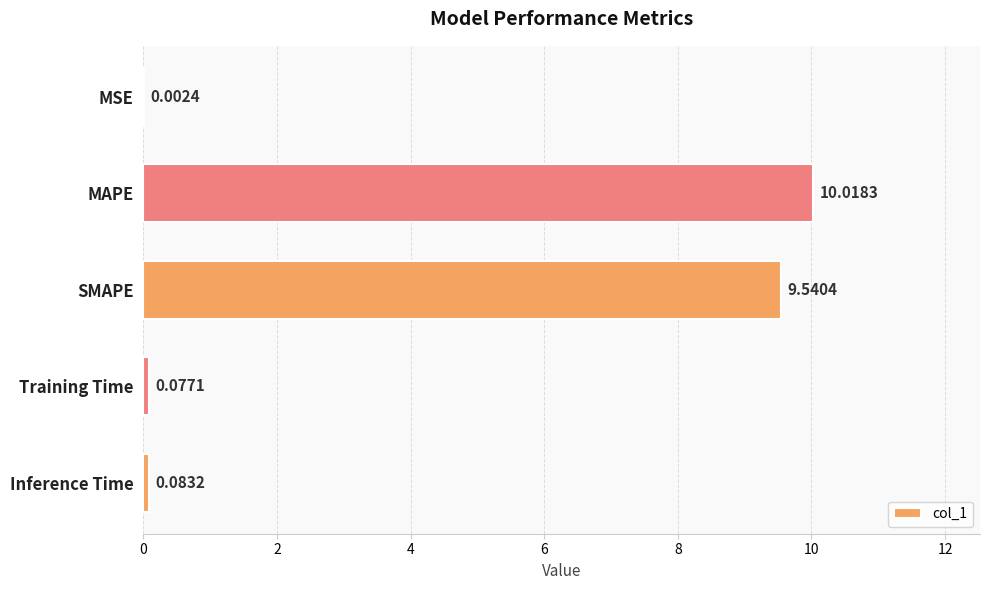

Where is the data nearest to the value 5?

SMAPE